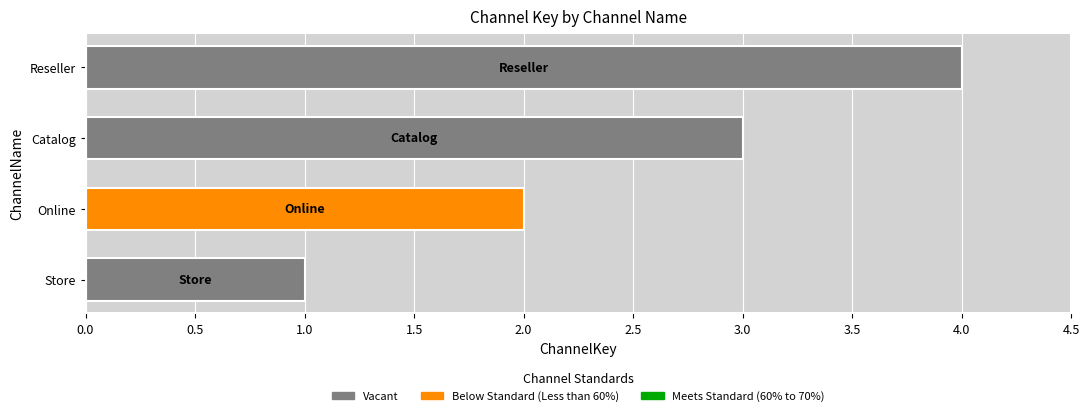

Are the bars horizontal?

Yes